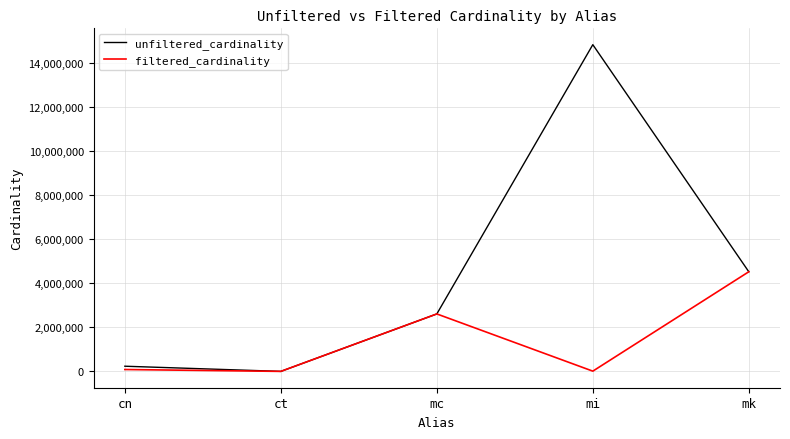

Which series has the widest spread of values?

unfiltered_cardinality